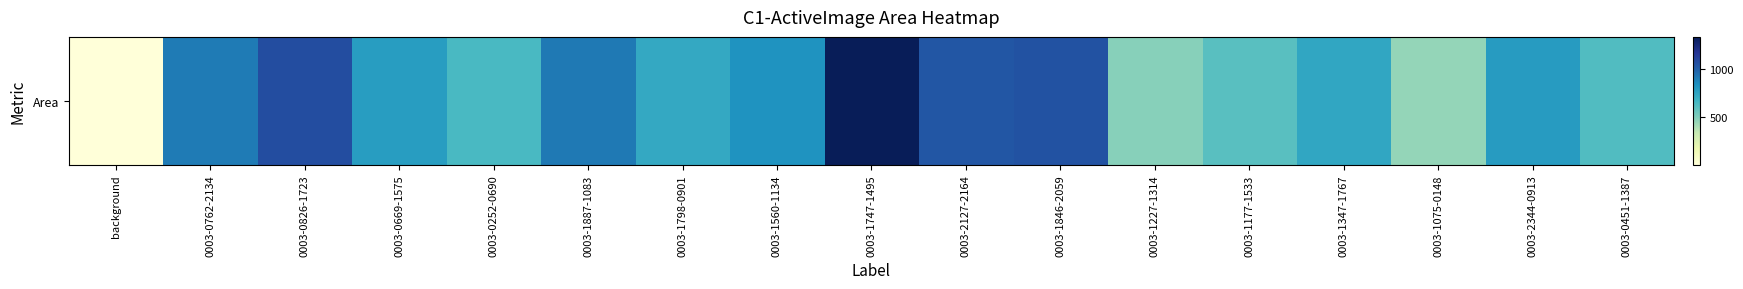

Rank the categories by value from lowest to highest.

background, 0003-1075-0148, 0003-1227-1314, 0003-1177-1533, 0003-0451-1387, 0003-0252-0690, 0003-1798-0901, 0003-1347-1767, 0003-0669-1575, 0003-2344-0913, 0003-1560-1134, 0003-0762-2134, 0003-1887-1083, 0003-2127-2164, 0003-1846-2059, 0003-0826-1723, 0003-1747-1495